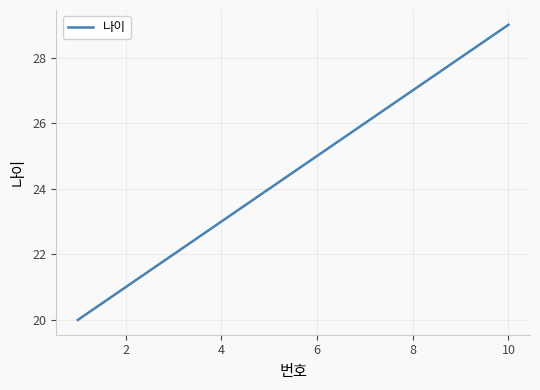

Count the values in the range 22 to 27.

6